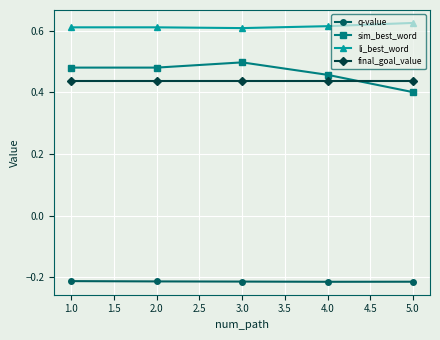

How many data points does each series have?

5